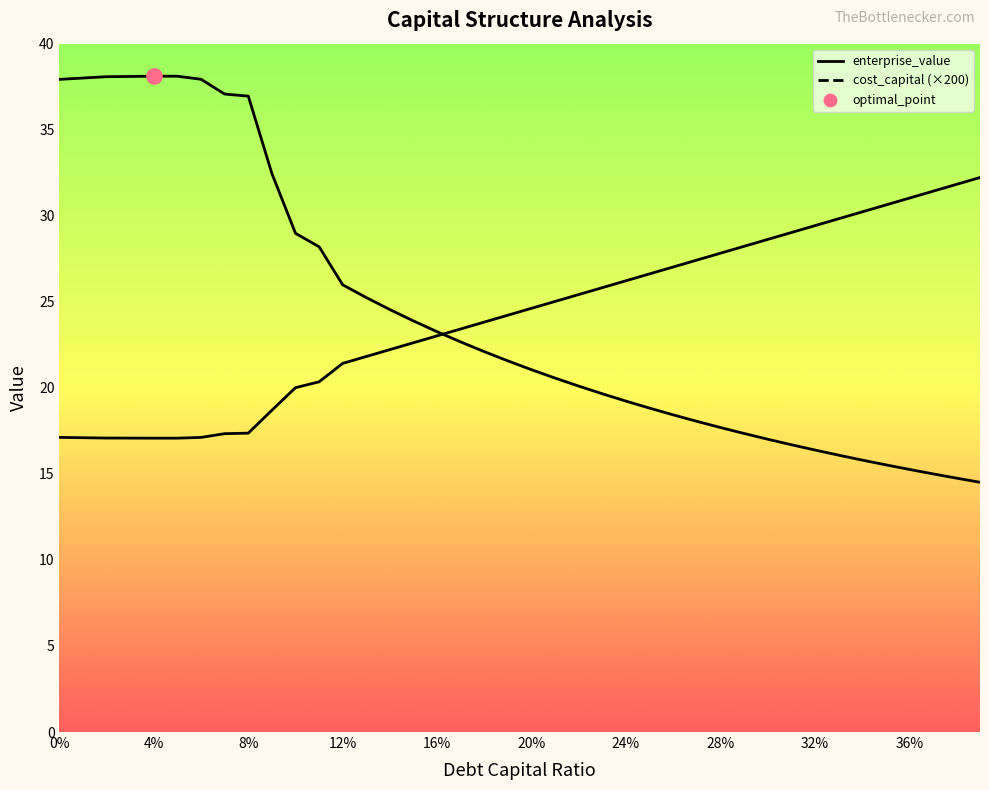

Which series reaches the minimum Y coordinate?

enterprise_value